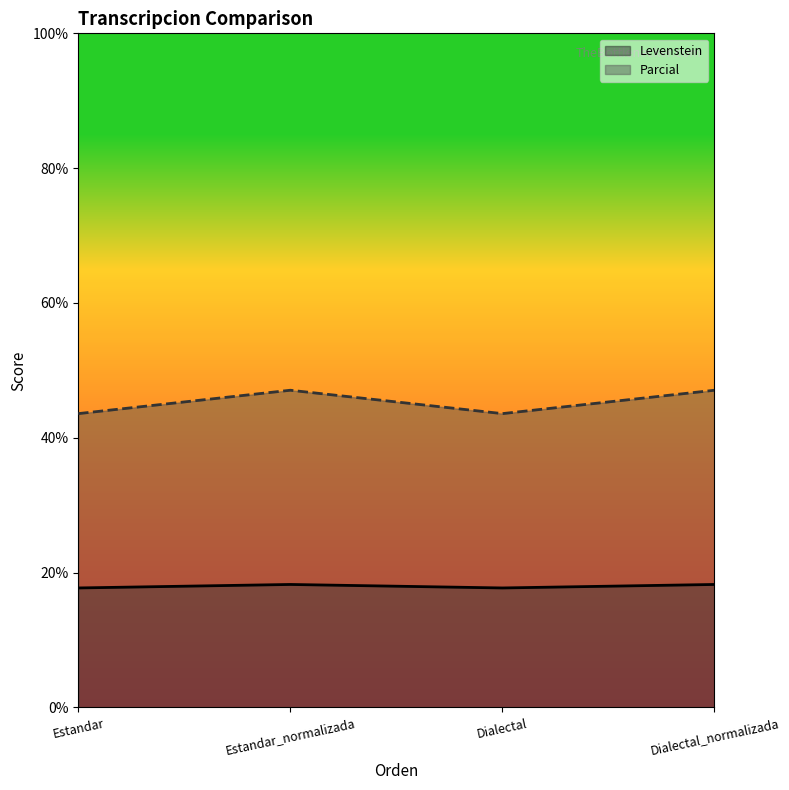

What position from the right is Estandar?

4